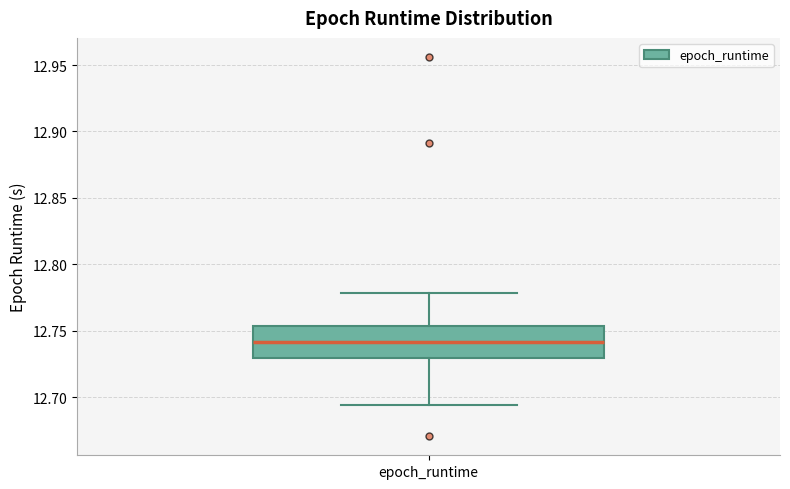

Transcribe this box plot: give where the median line is, the range the box spans, and where the two whiskers end, as read against the y-axis. The values are not printed on the chart, so give them approximately, as read against the axis.

median 12.740, box 12.730 to 12.755, whiskers 12.695 to 12.780